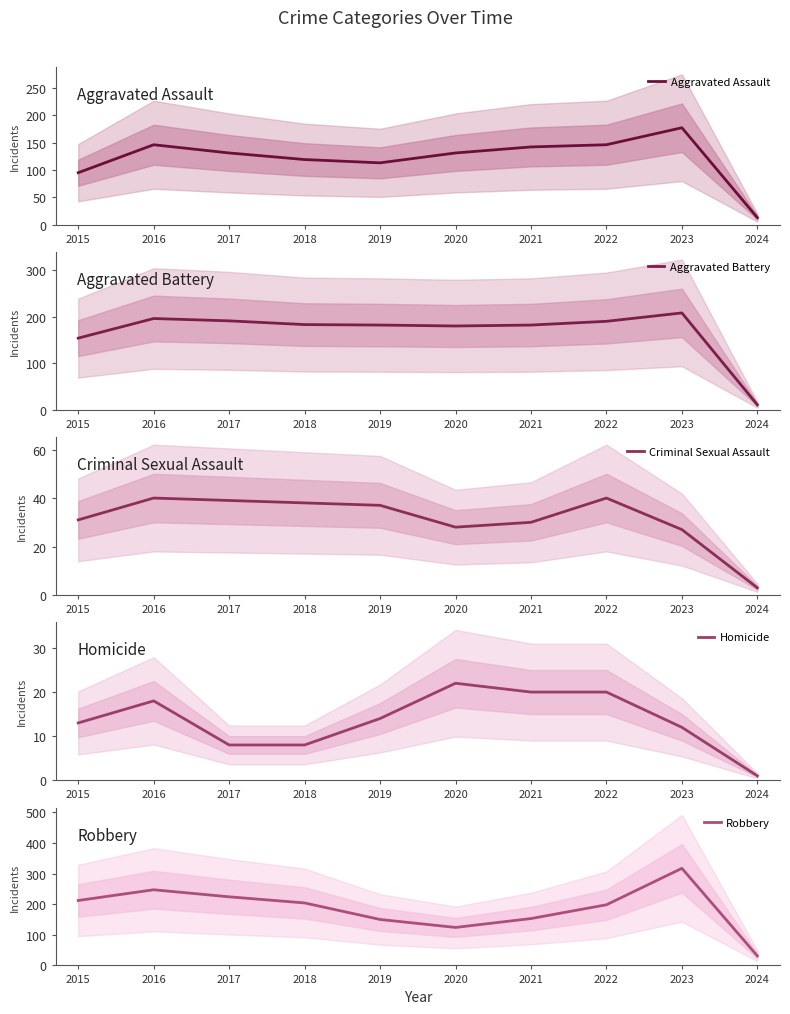

Where does the Homicide series first go above 14?

2016